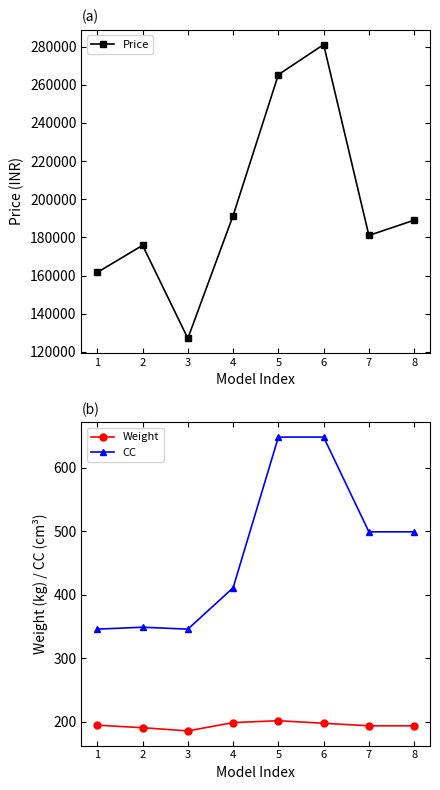

True or false: Price has a value of 55016 at 3.

False